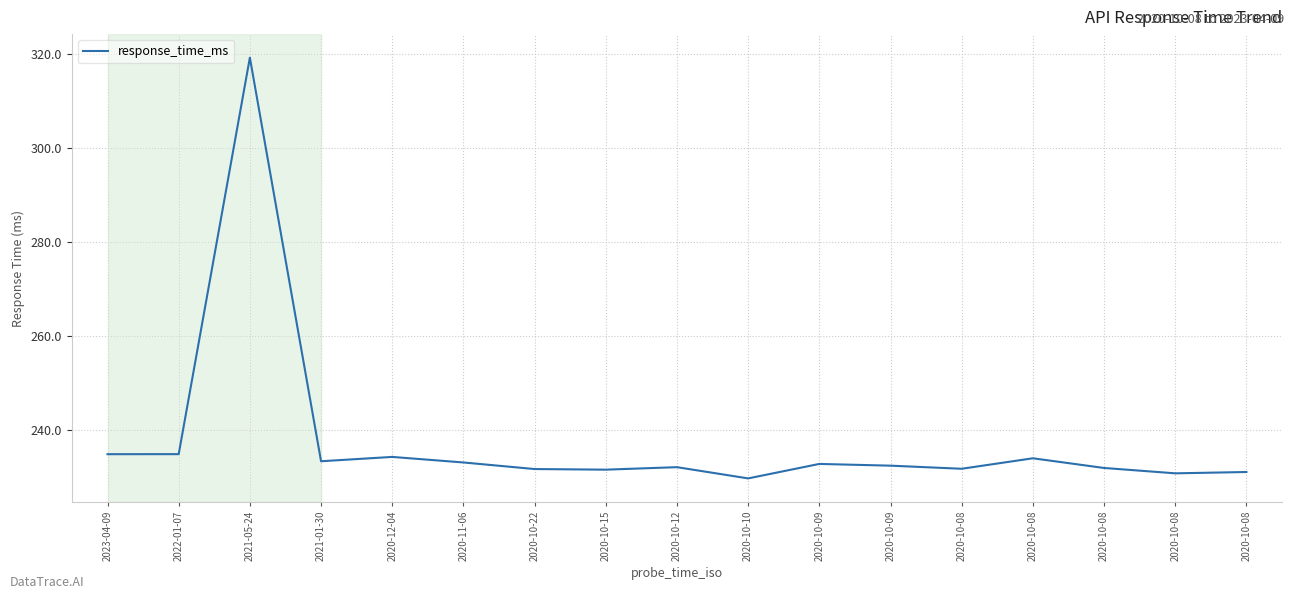

How many lines are shown in the chart?

1